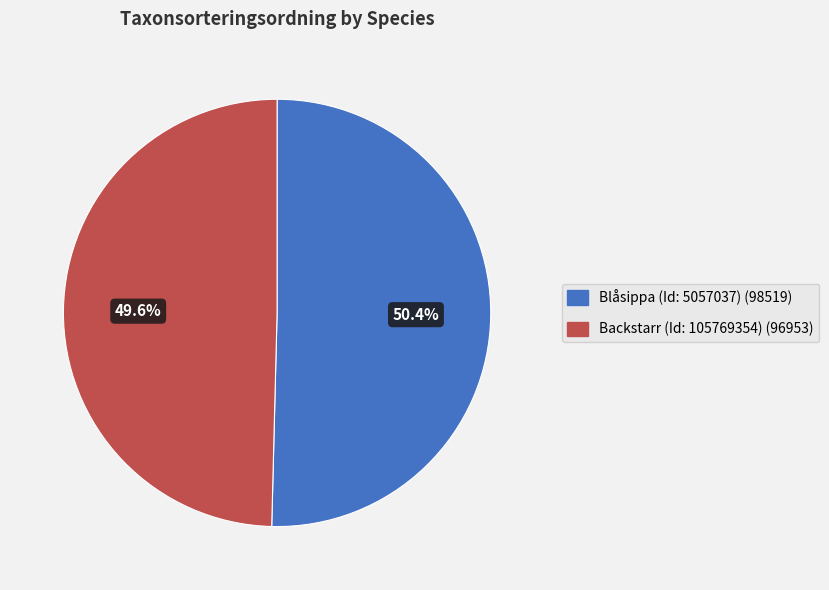

Do Backstarr (Id: 105769354) and Blåsippa (Id: 5057037) together represent more than half of the pie?

Yes